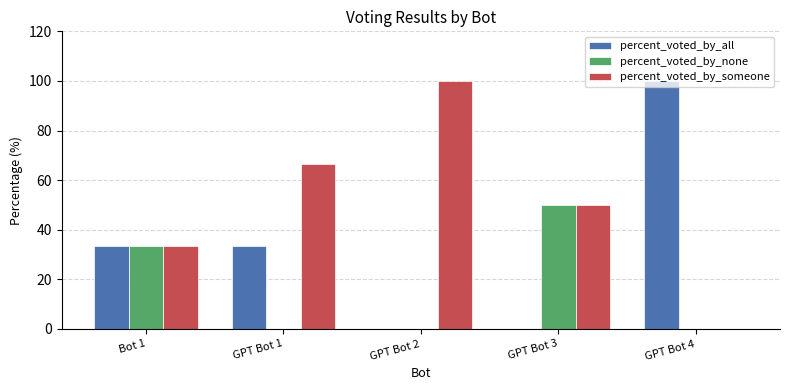

Is it true that percent_voted_by_none equals 0.0 at GPT Bot 2?

True